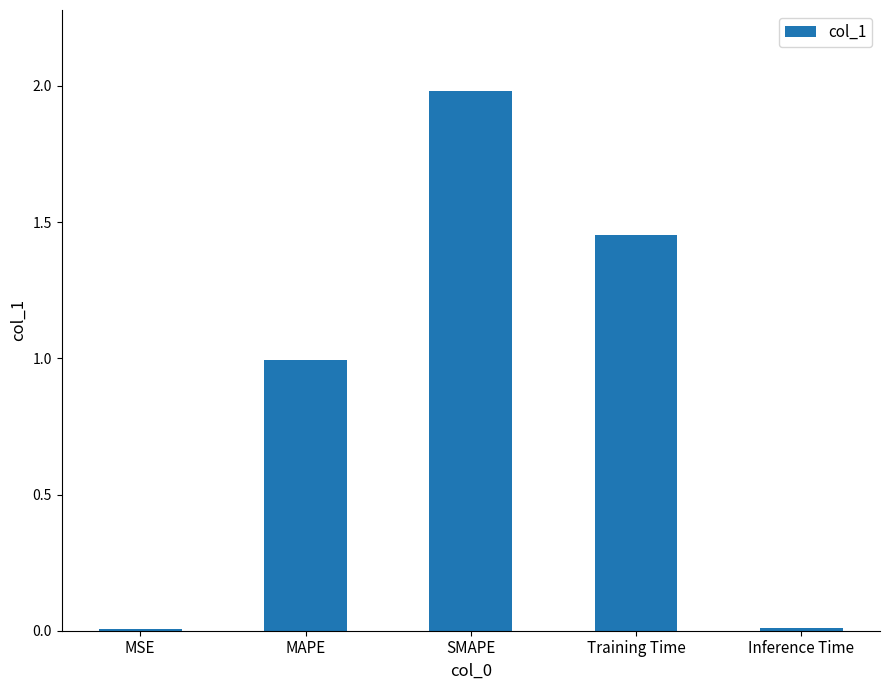

Are the bars grouped side by side (vs. stacked)?

No